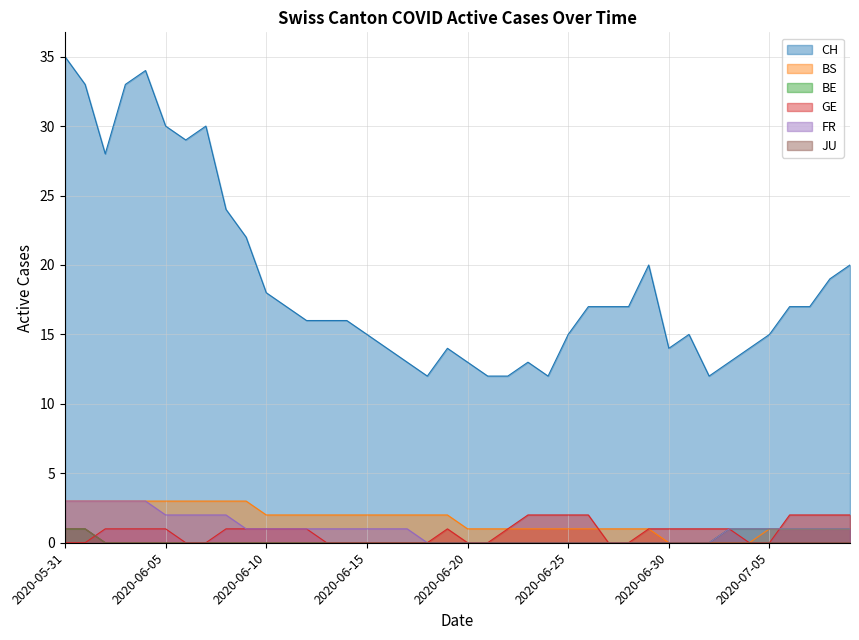

Which has a higher value, 2020-06-30 or 2020-06-17?

2020-06-30